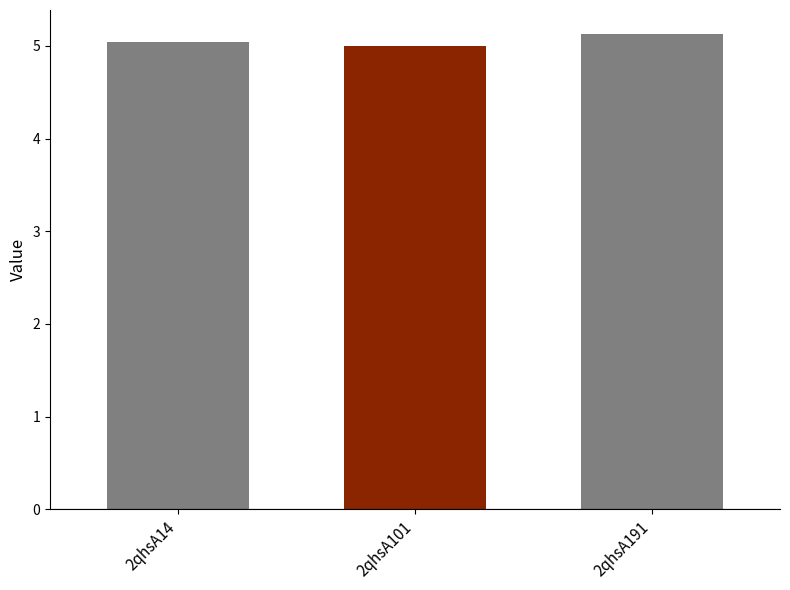

Are the bars horizontal?

No